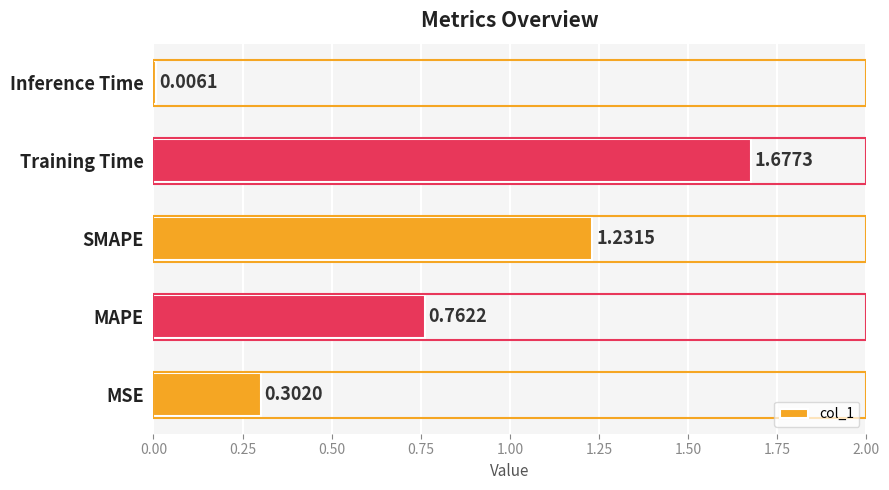

Rank the categories by value from lowest to highest.

Inference Time, MSE, MAPE, SMAPE, Training Time